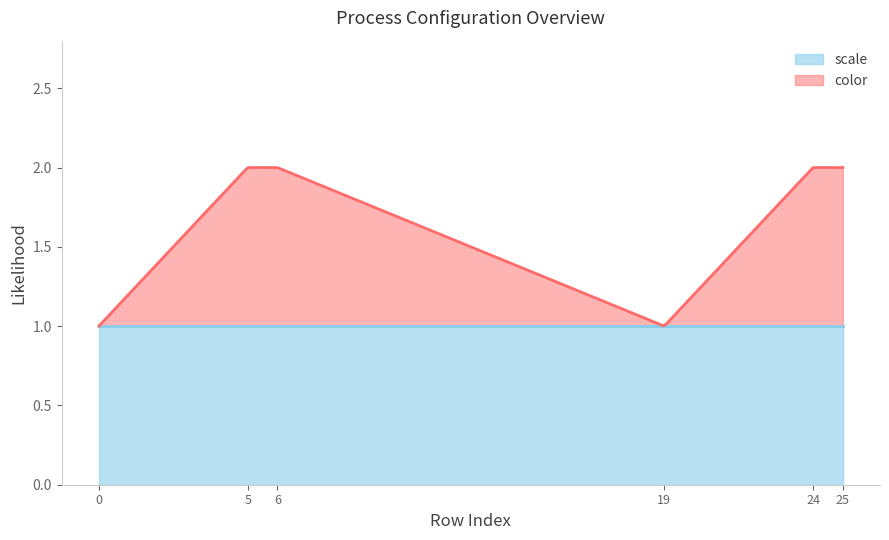

The value of scale at 19 is 1. True or false?

True